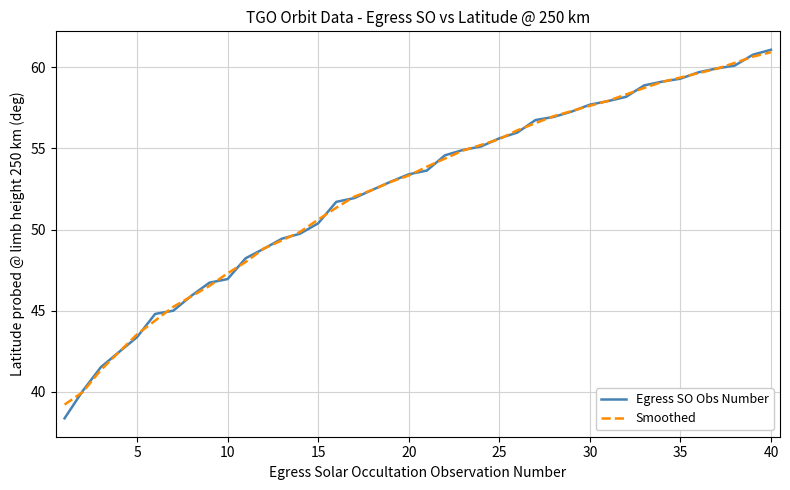

Which series has the widest spread of values?

Egress SO Obs Number